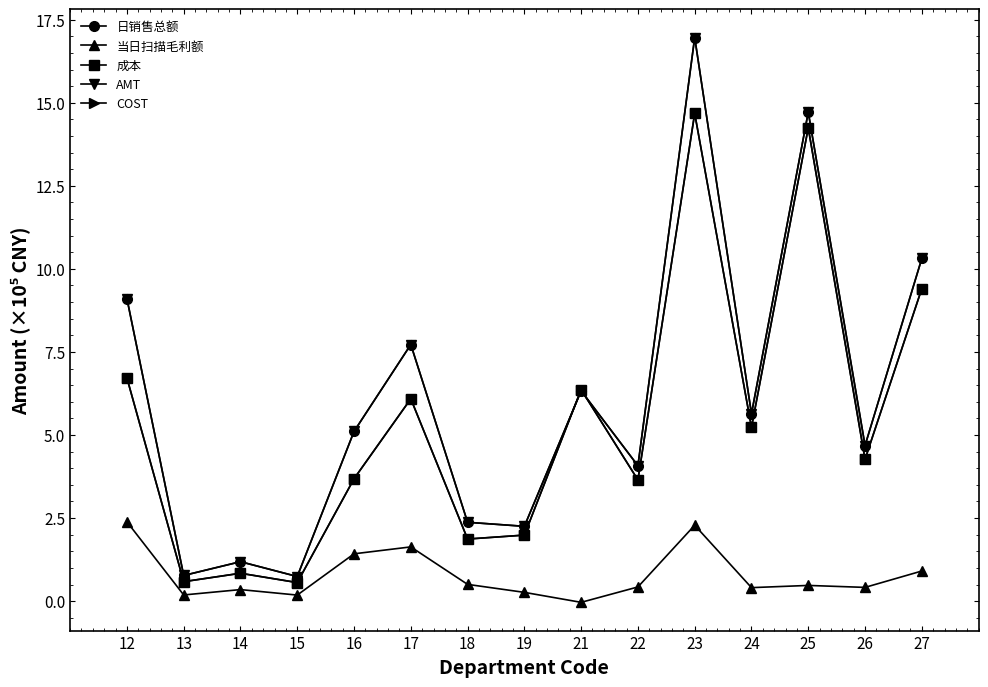

True or false: 成本 has a value of 6.4 at 21.

True